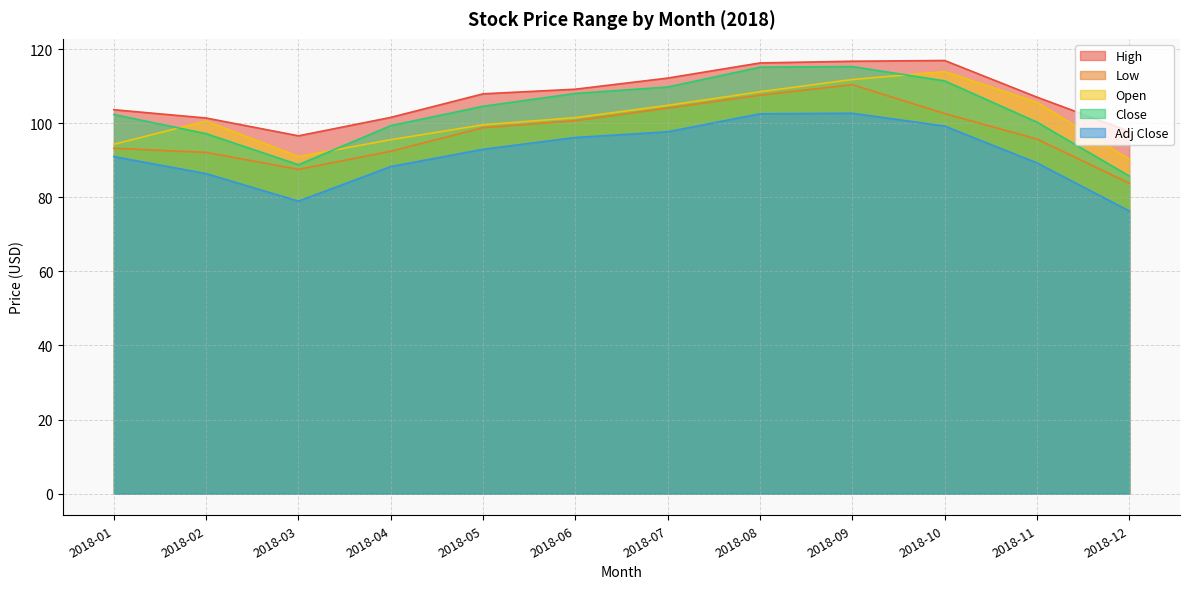

Between 2018-02 and 2018-09, which series saw the biggest shift?

Low